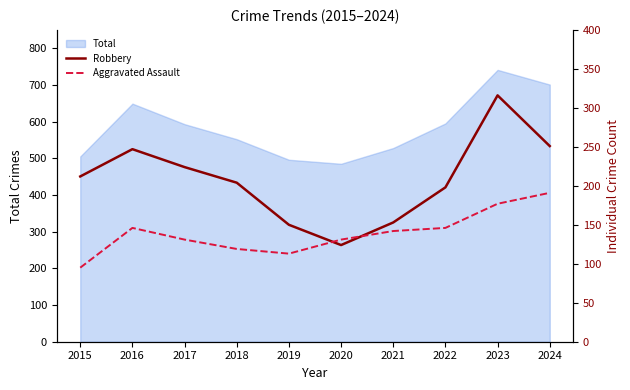

Is the value of Aggravated Assault at 2020 greater than the value of Robbery at 2021?

No